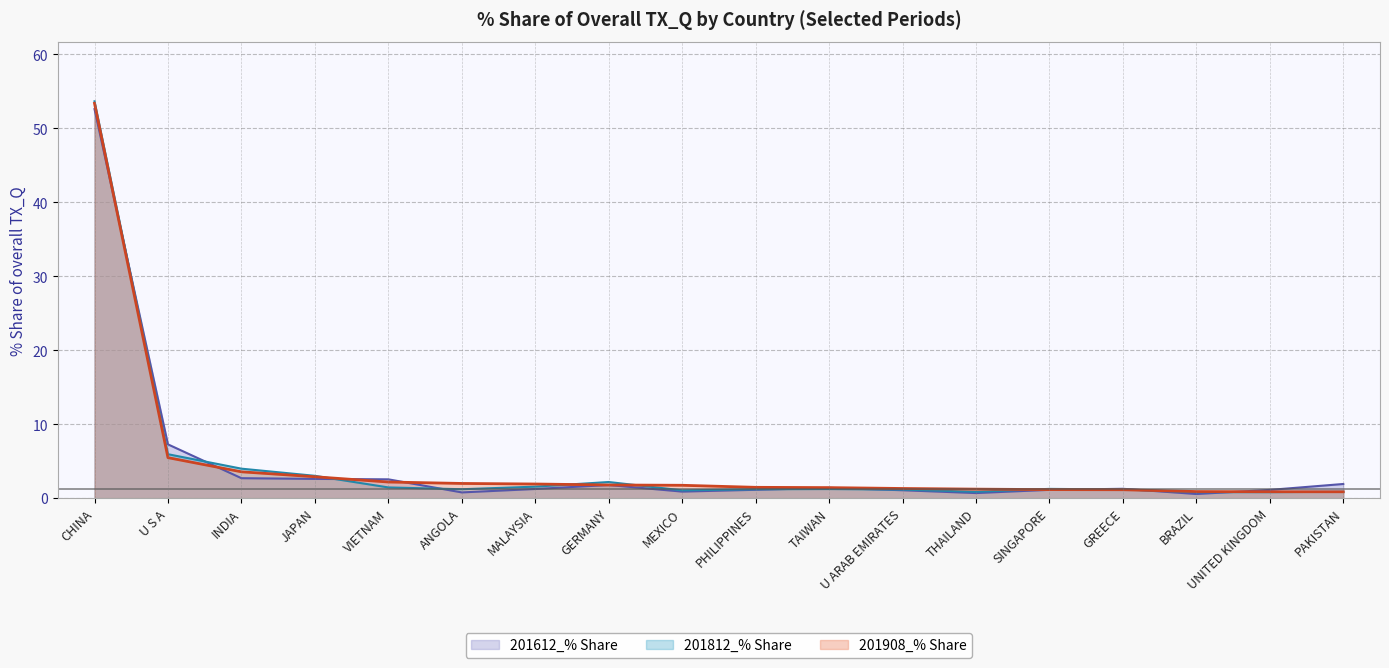

The 201812_% Share series shows 1.1 at MEXICO. True or false?

True